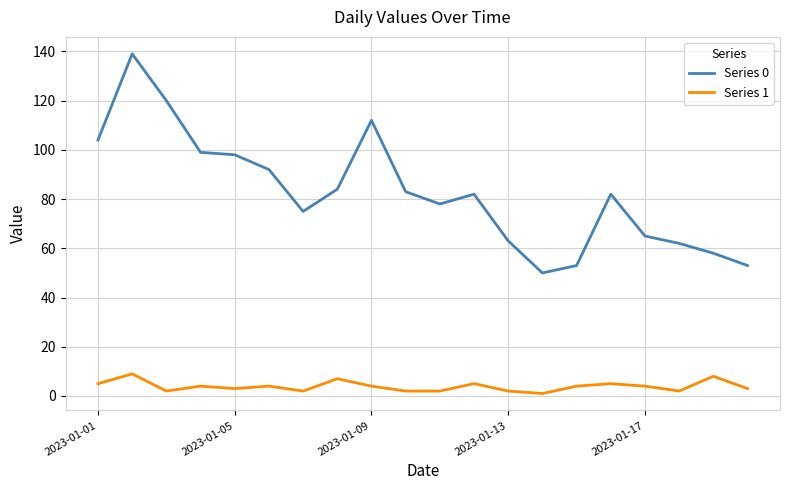

Does the chart display data point markers on the line(s)?

No